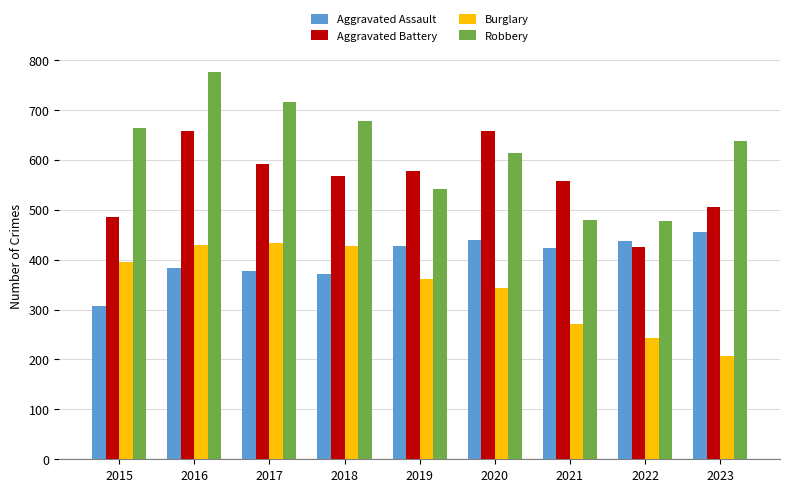

At which label does Robbery first exceed 638?

2015